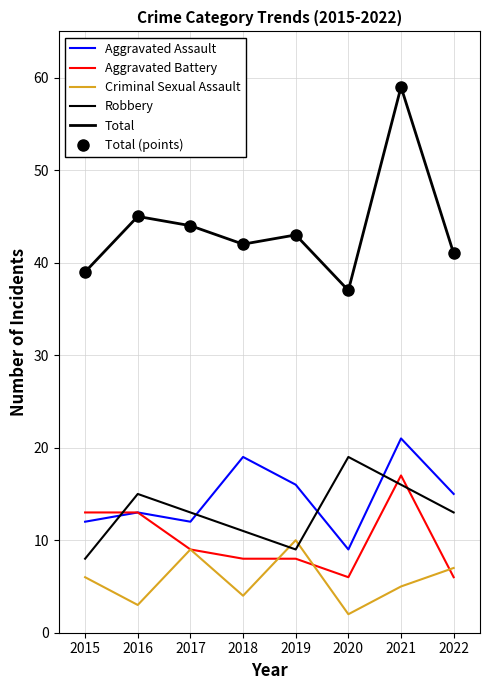

Is it true that Aggravated Battery equals 4 at 2018?

False